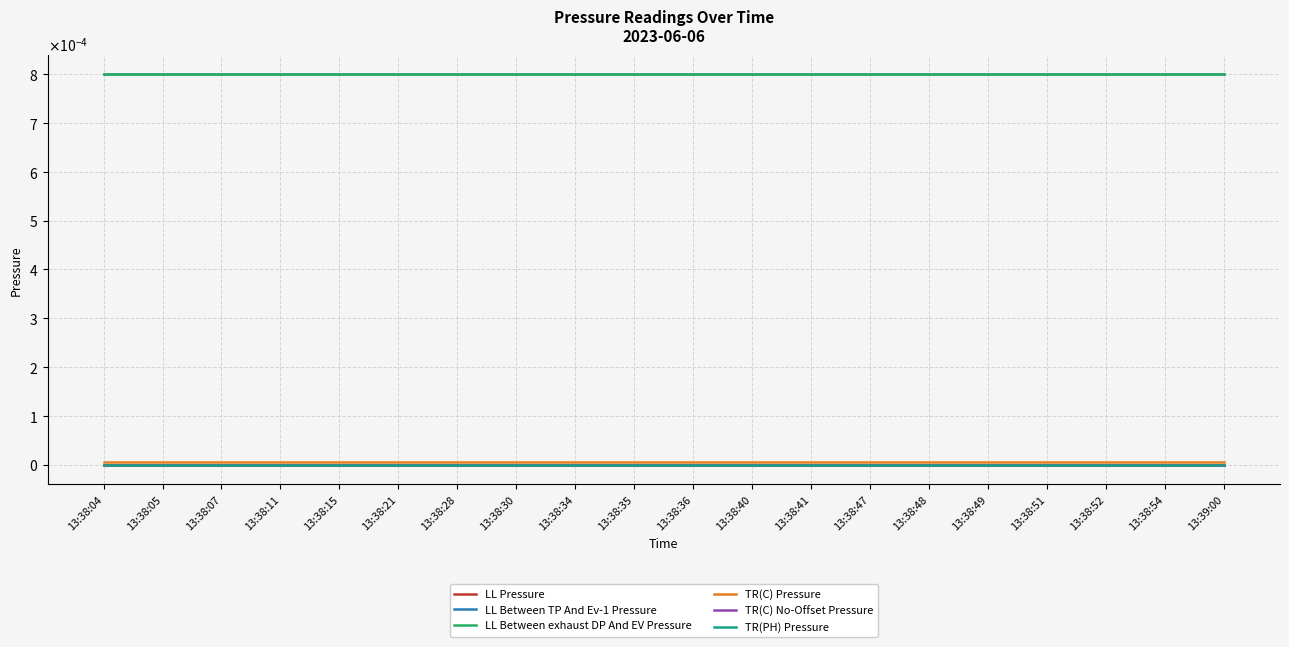

List the series in order of their peak value, lowest first.

LL Pressure, TR(C) No-Offset Pressure, TR(PH) Pressure, TR(C) Pressure, LL Between TP And Ev-1 Pressure, LL Between exhaust DP And EV Pressure